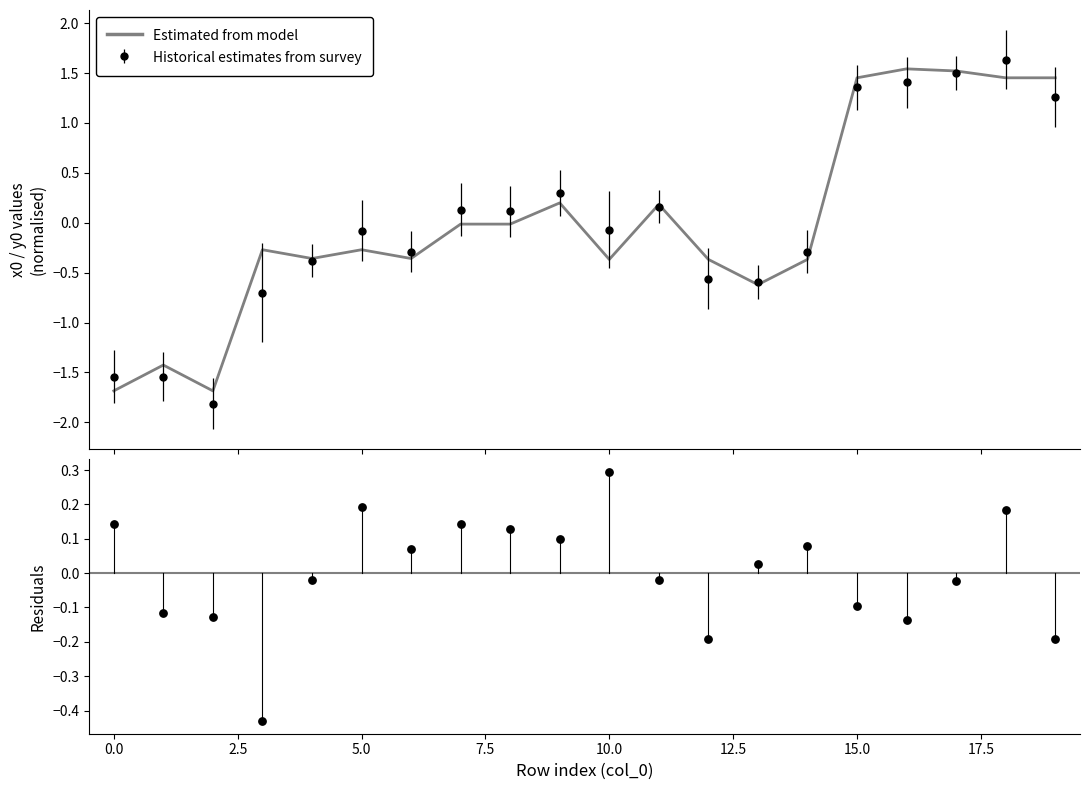

Which series reaches the minimum Y coordinate?

Estimated from model